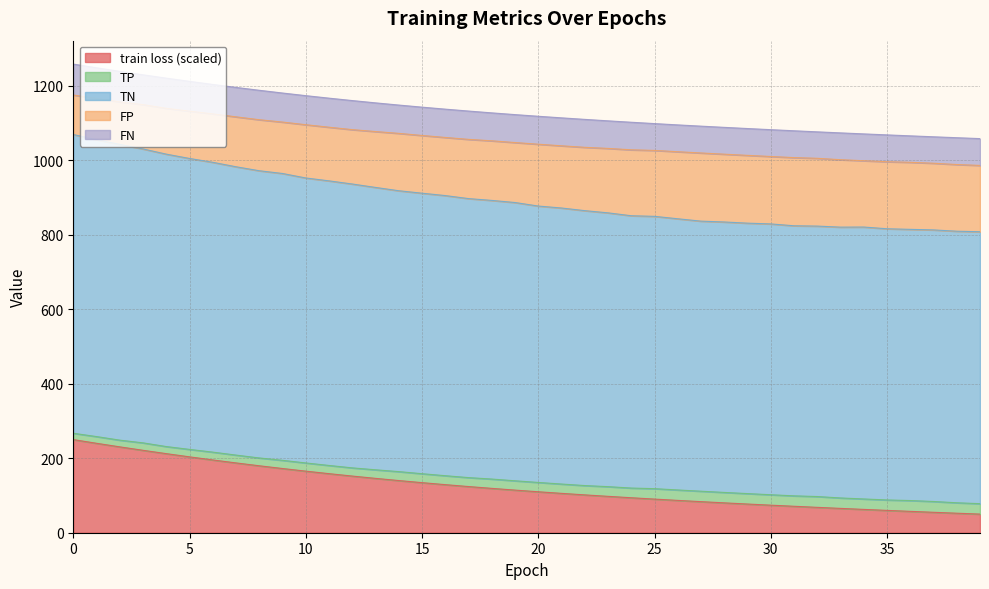

How many lines are shown in the chart?

5